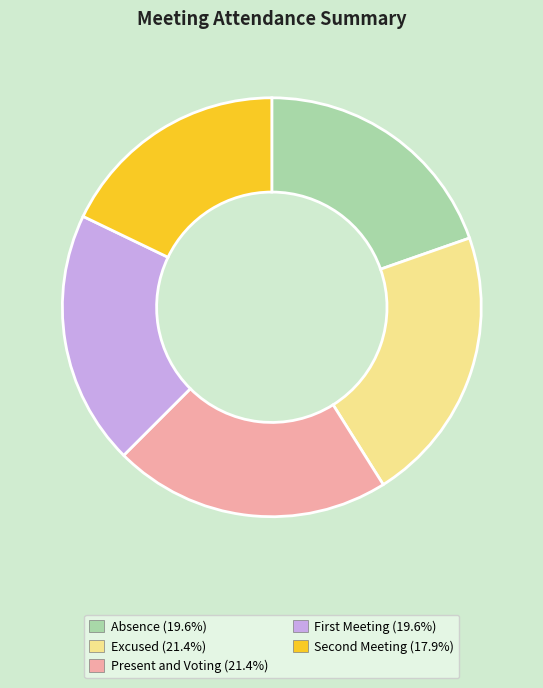

What is the ratio of the value at Absence (19.6%) to the value at Excused (21.4%)?

0.9